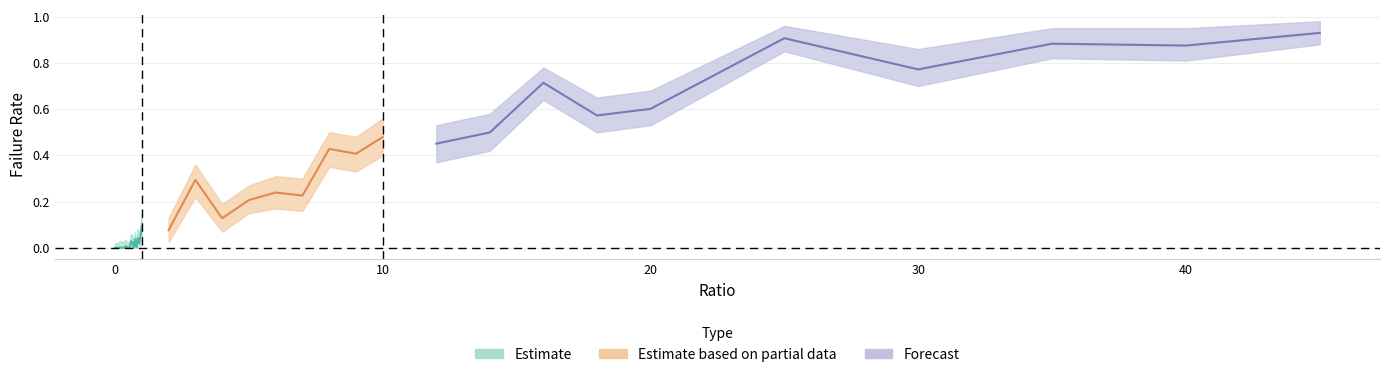

True or false: failRate and failRate_lower intersect in this chart.

False